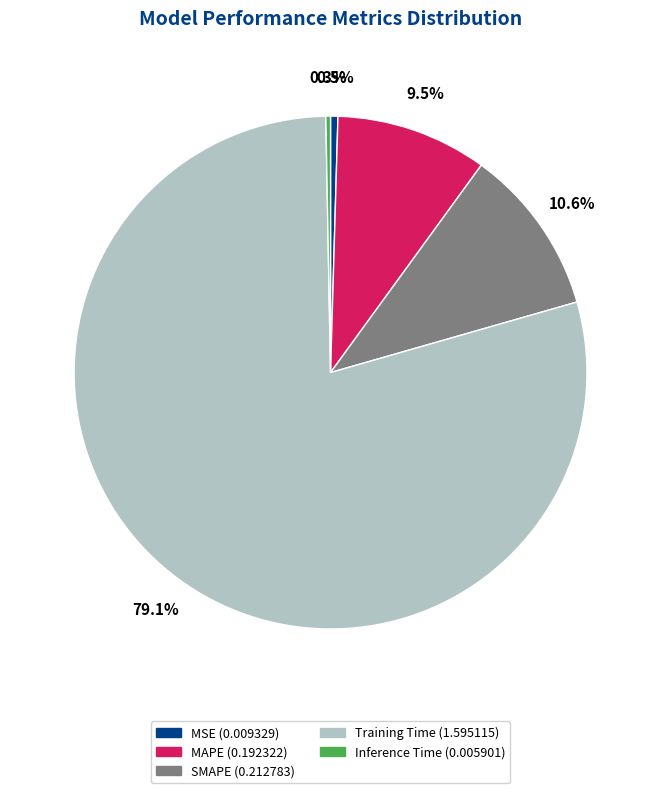

How many segments does this pie chart have?

5